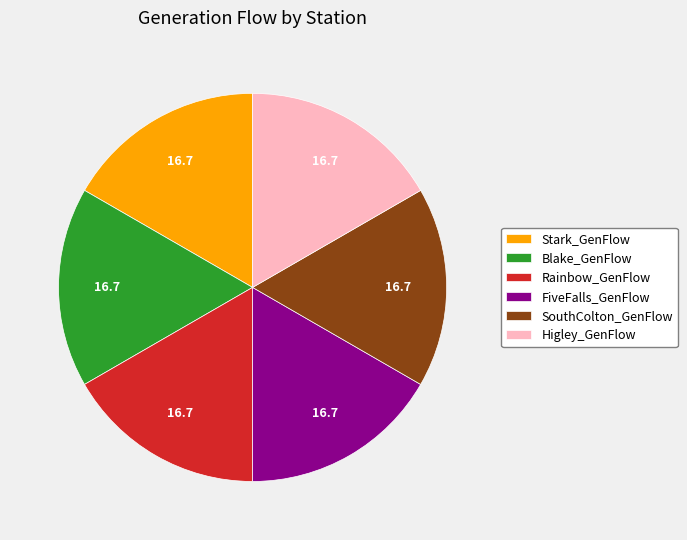

Is the sum of Blake_GenFlow and FiveFalls_GenFlow greater than half?

No